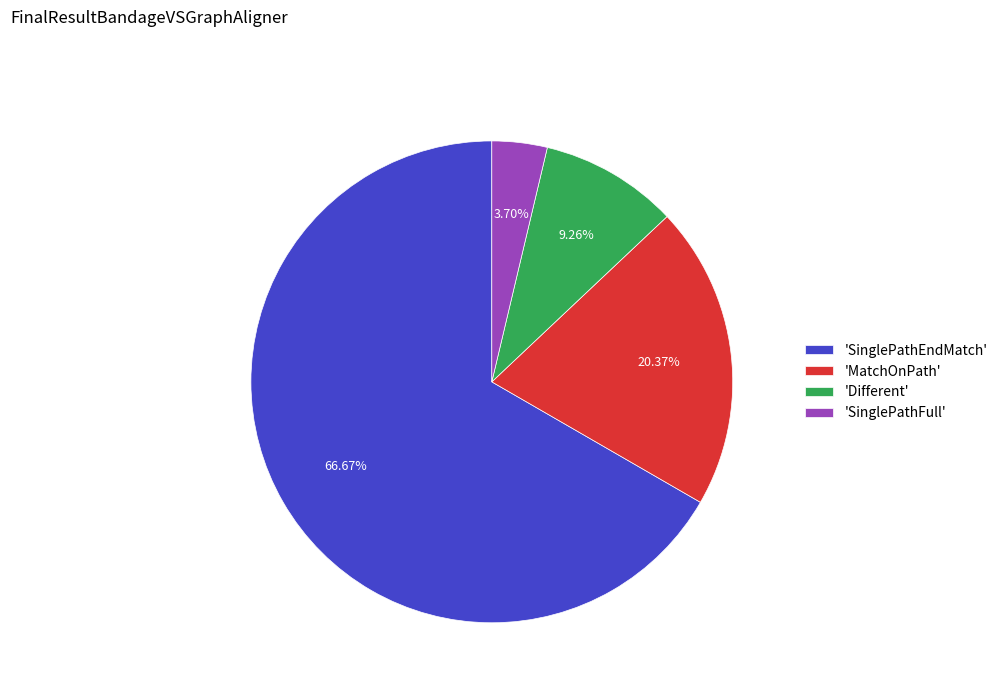

Is 'SinglePathEndMatch' the majority of the pie?

Yes